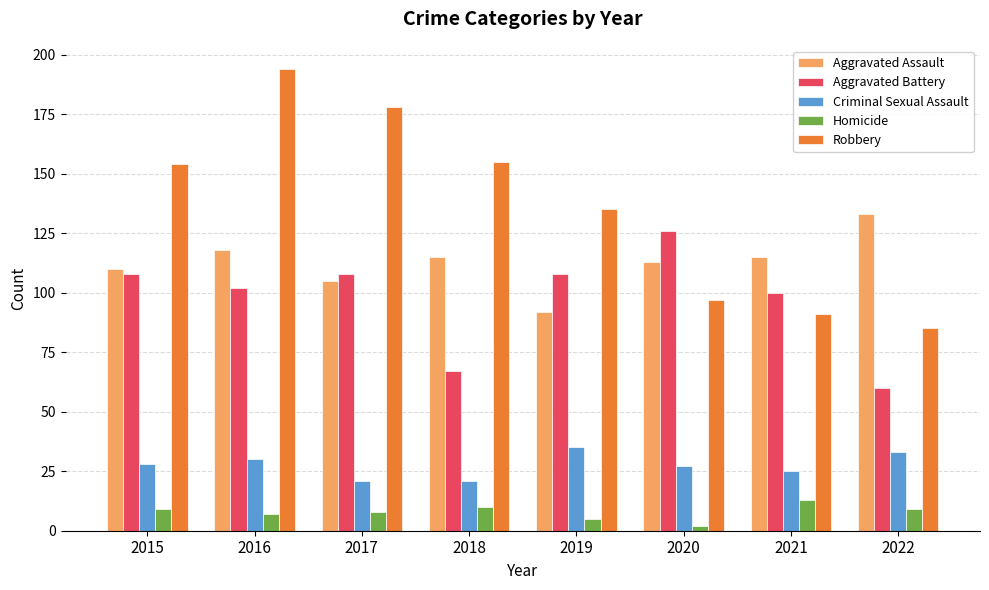

Is it true that Aggravated Assault equals 43 at 2017?

False